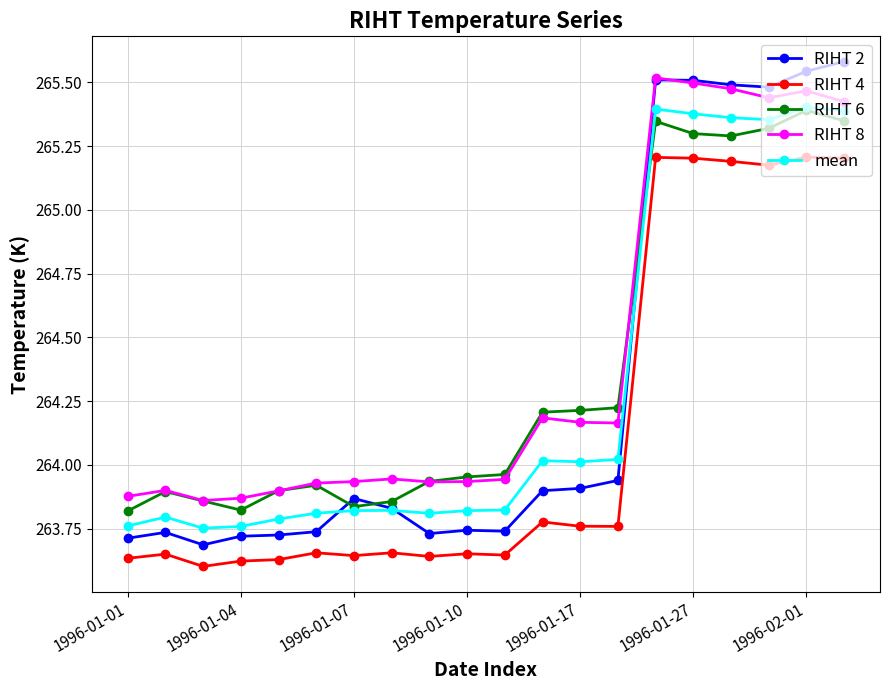

True or false: mean and RIHT 4 intersect in this chart.

False